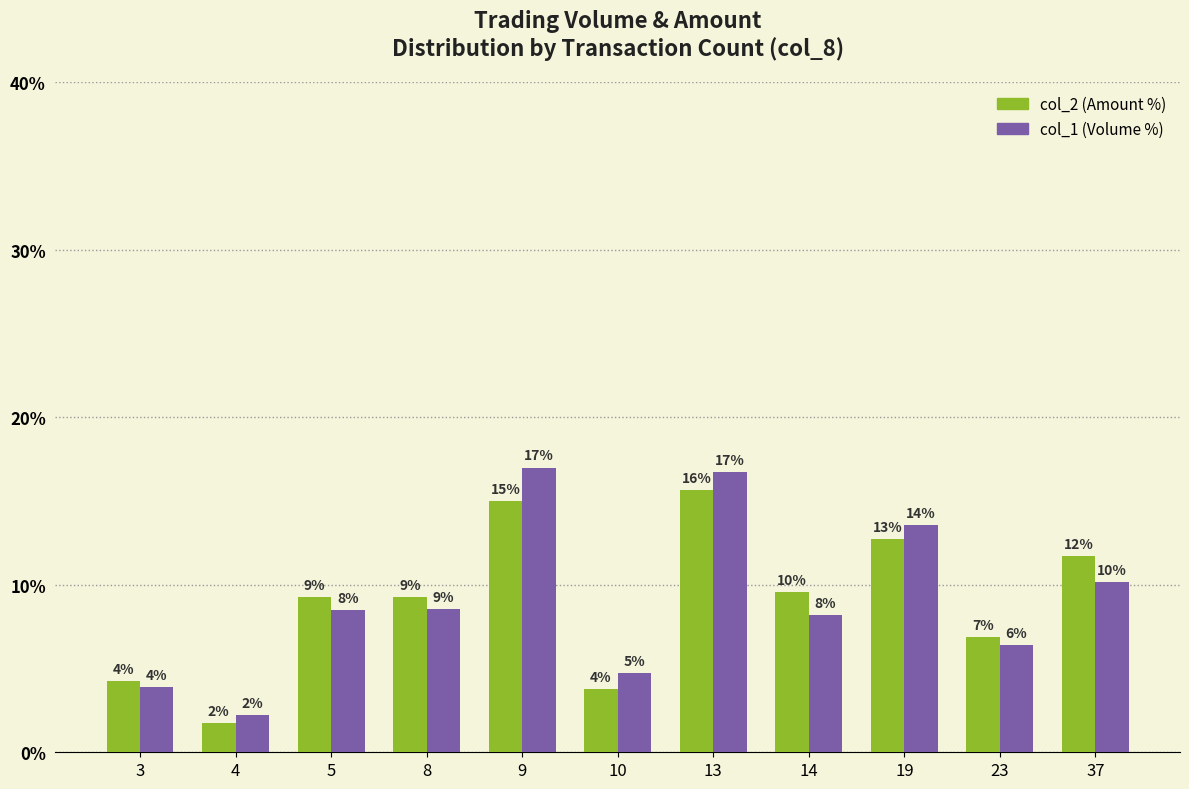

Reading left to right, transcribe all the data shown in this chart.

col_2 (Amount): 4.3	1.7	9.3	9.3	15.0	3.8	15.7	9.6	12.7	6.9	11.7
col_1 (Volume): 3.9	2.2	8.5	8.6	17.0	4.7	16.7	8.2	13.6	6.4	10.2